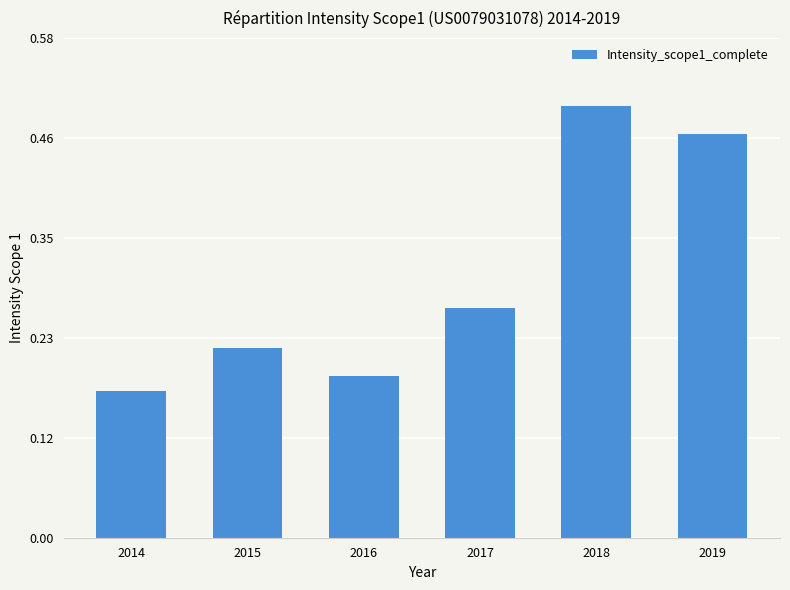

True or false: the data shows 0.8 at 2019.

False